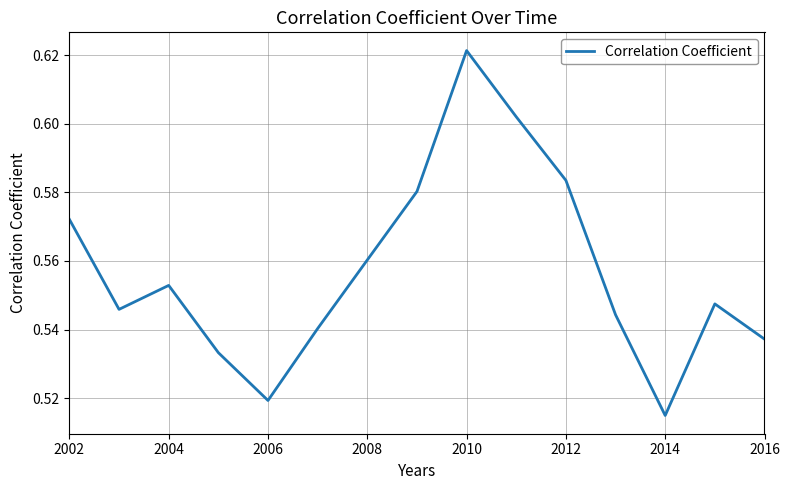

What is the average value?

0.6